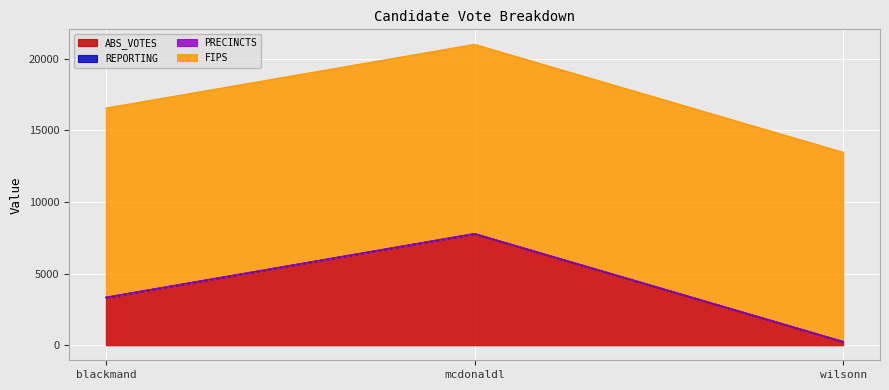

How many lines are shown in the chart?

4